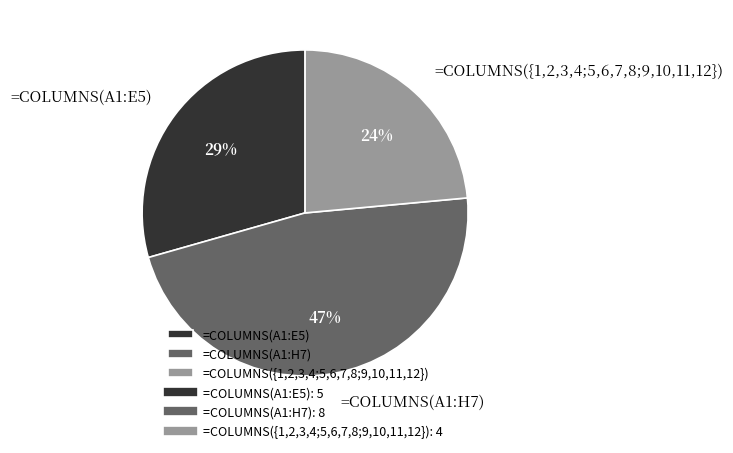

What is the ratio of the value at =COLUMNS(A1:E5) to the value at =COLUMNS(A1:H7)?

0.6